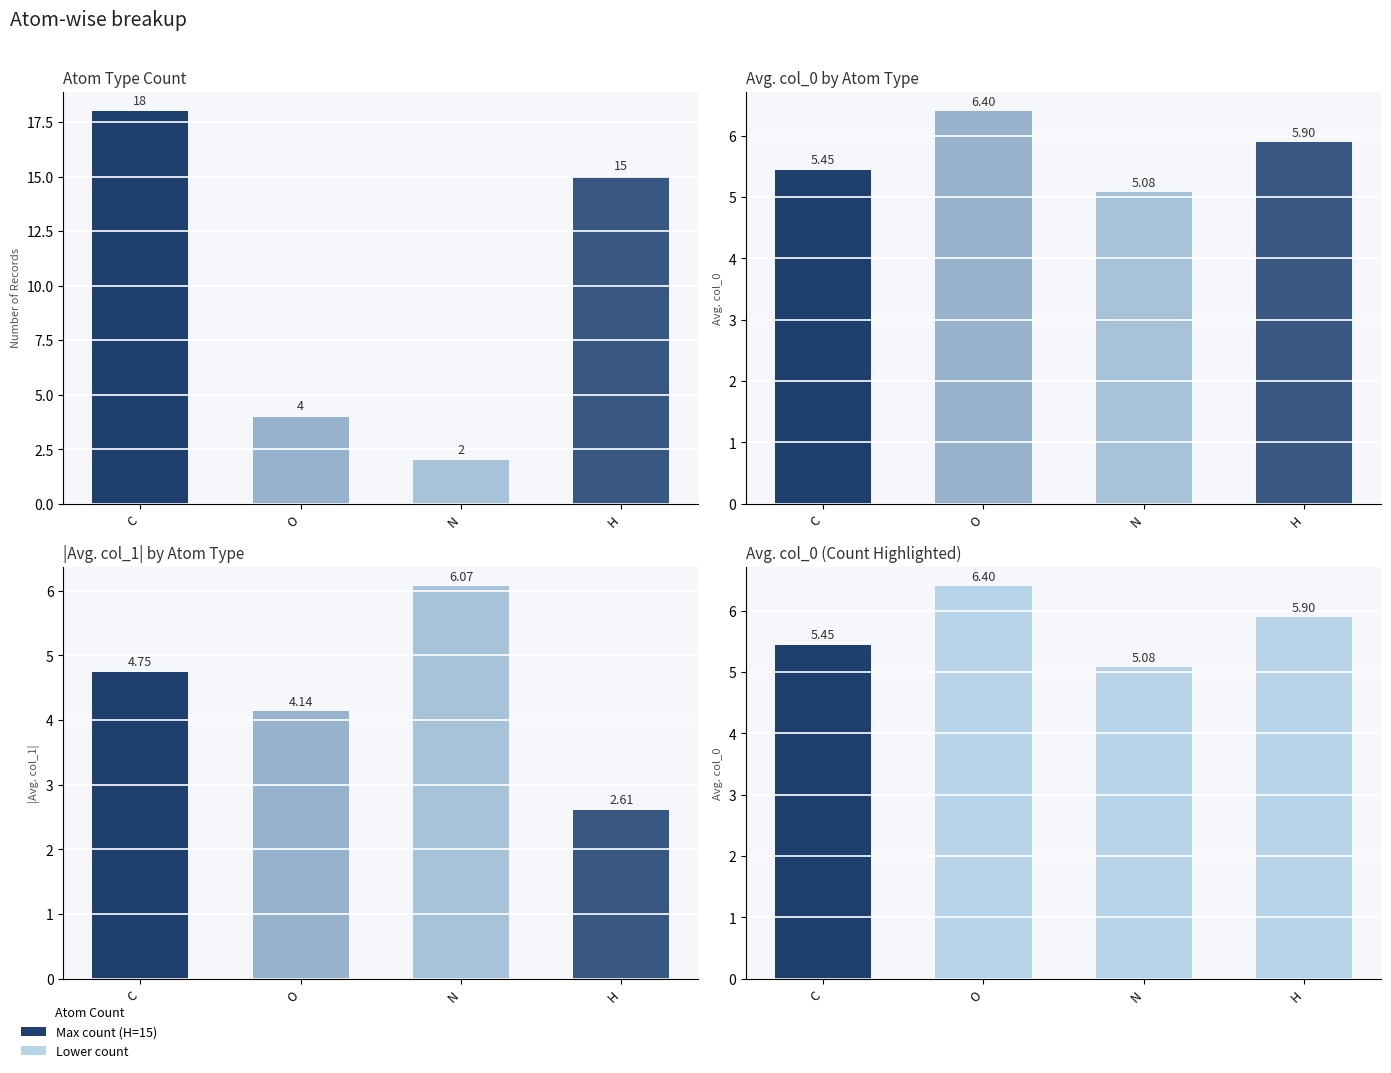

At which category does the chart reach its minimum across all series?

N